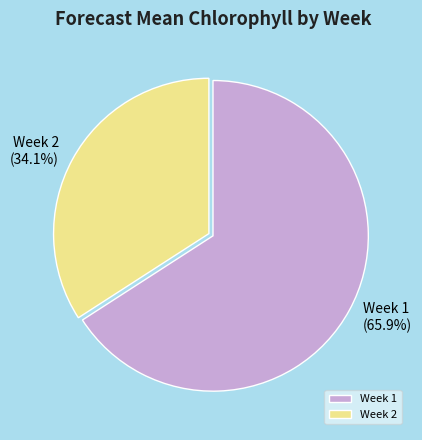

Which slice represents more than half of the pie?

Week 1